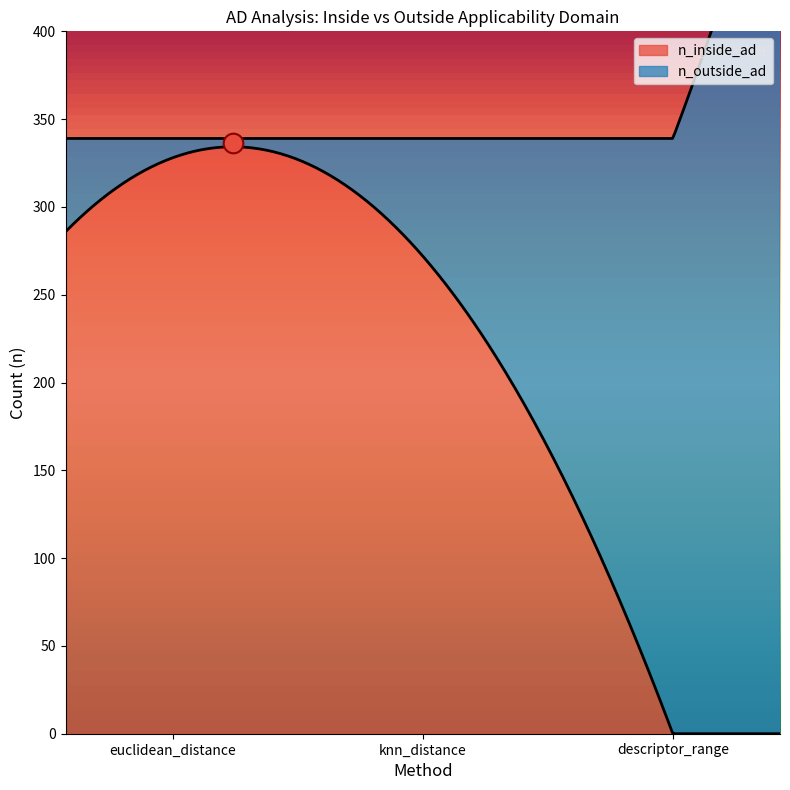

At which category is the sum across all series the highest?

euclidean_distance